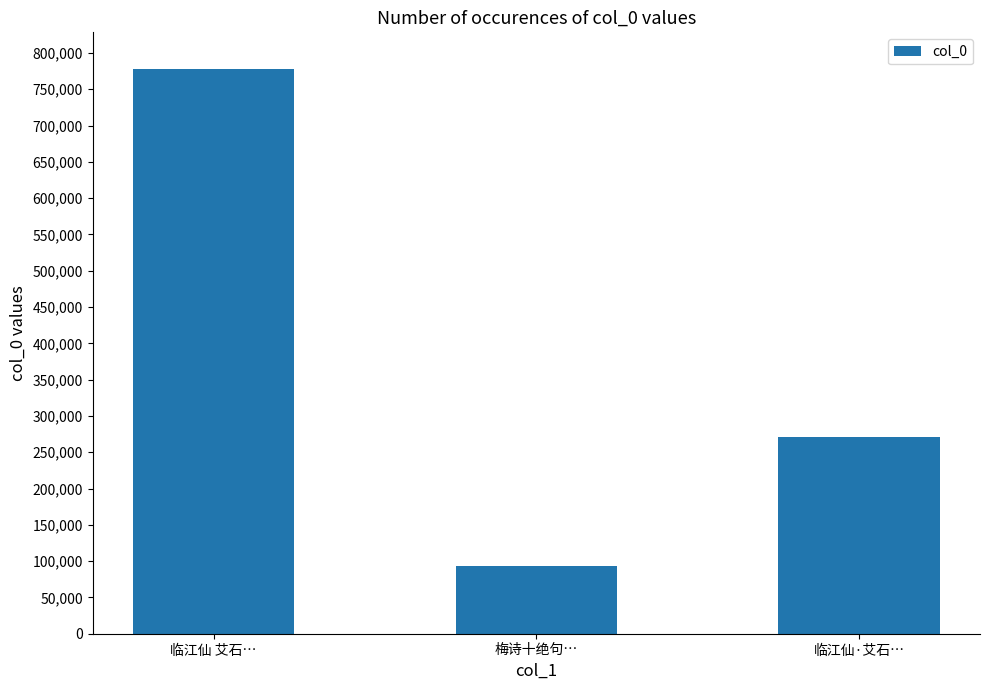

Where is the data nearest to the value 435679?

临江仙·艾石…